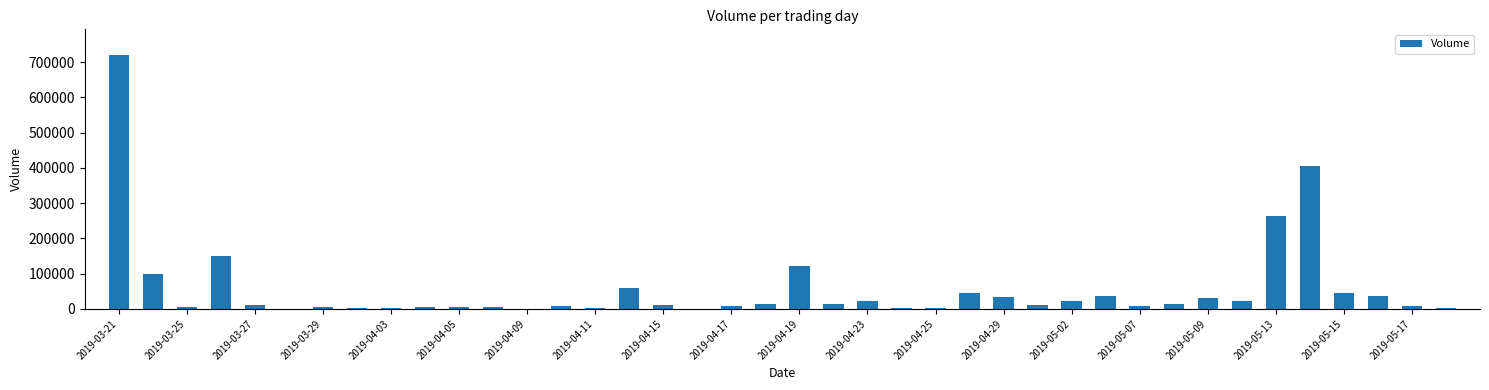

What is the greatest value displayed?

721066